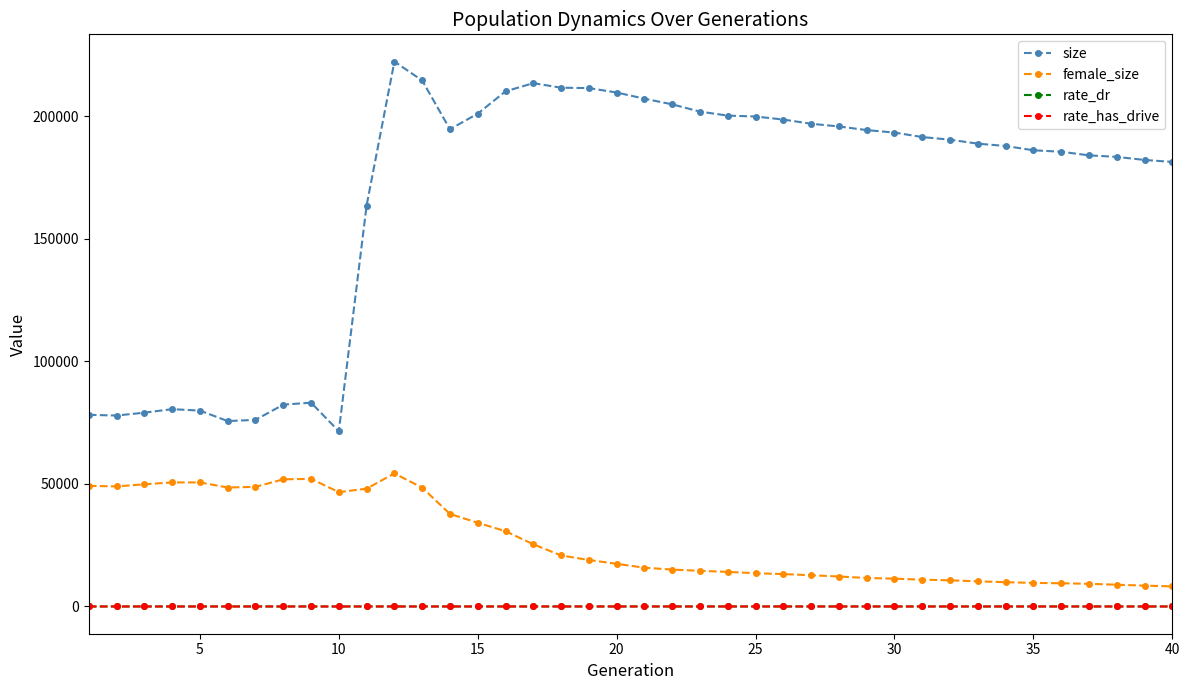

Which series has the largest range (max minus min)?

size